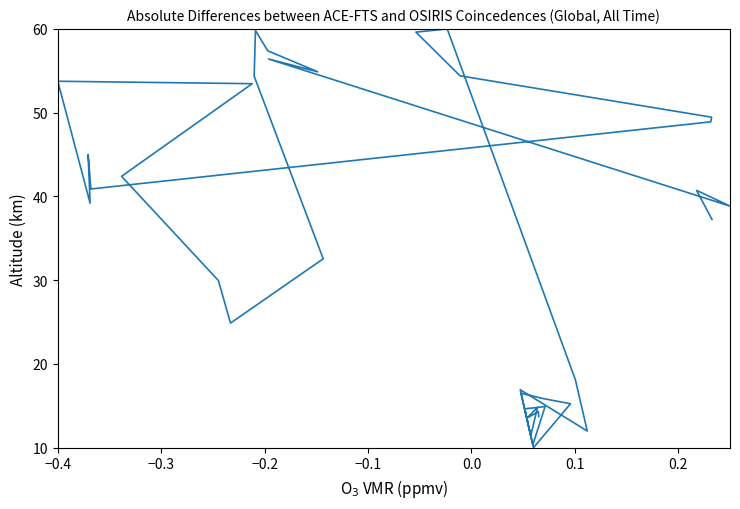

How many interior local peaks (higher than both neighbors) does the data have?

11